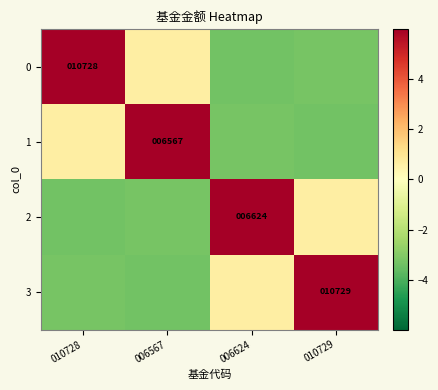

What is the greatest value displayed?

6.0